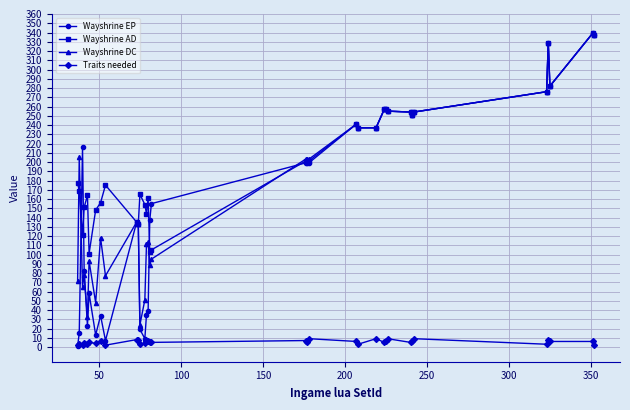

Which series has the largest total across all categories?

Wayshrine AD